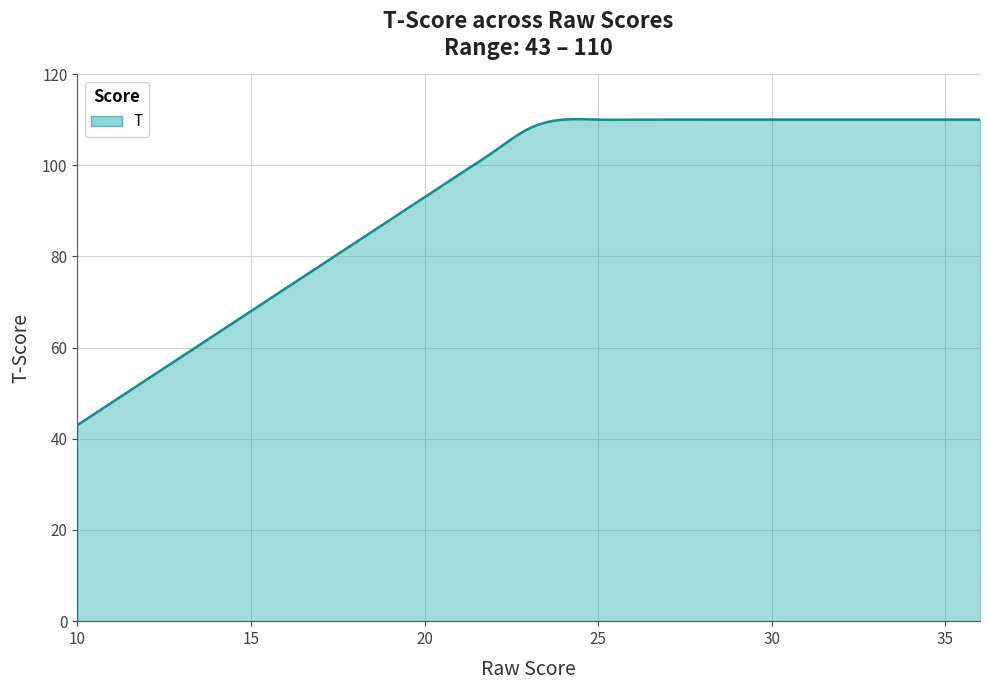

How many lines are shown in the chart?

1